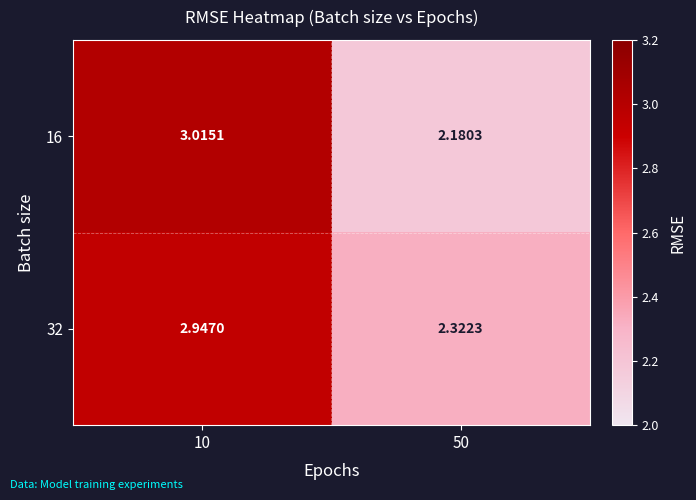

List the series in order of their overall mean, highest first.

32, 16